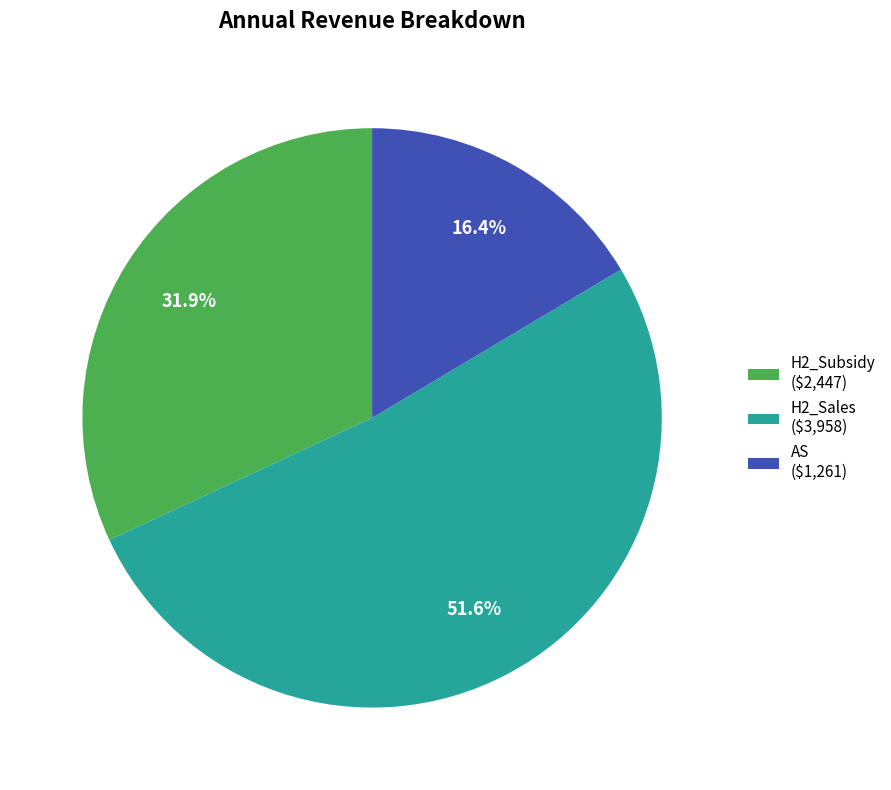

What portion of the pie excludes H2_Subsidy ($2,447)?

68.1%